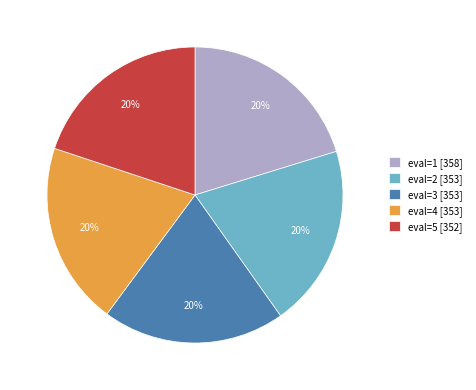

Combined, do eval=5 [352] and eval=2 [353] account for over 50%?

No